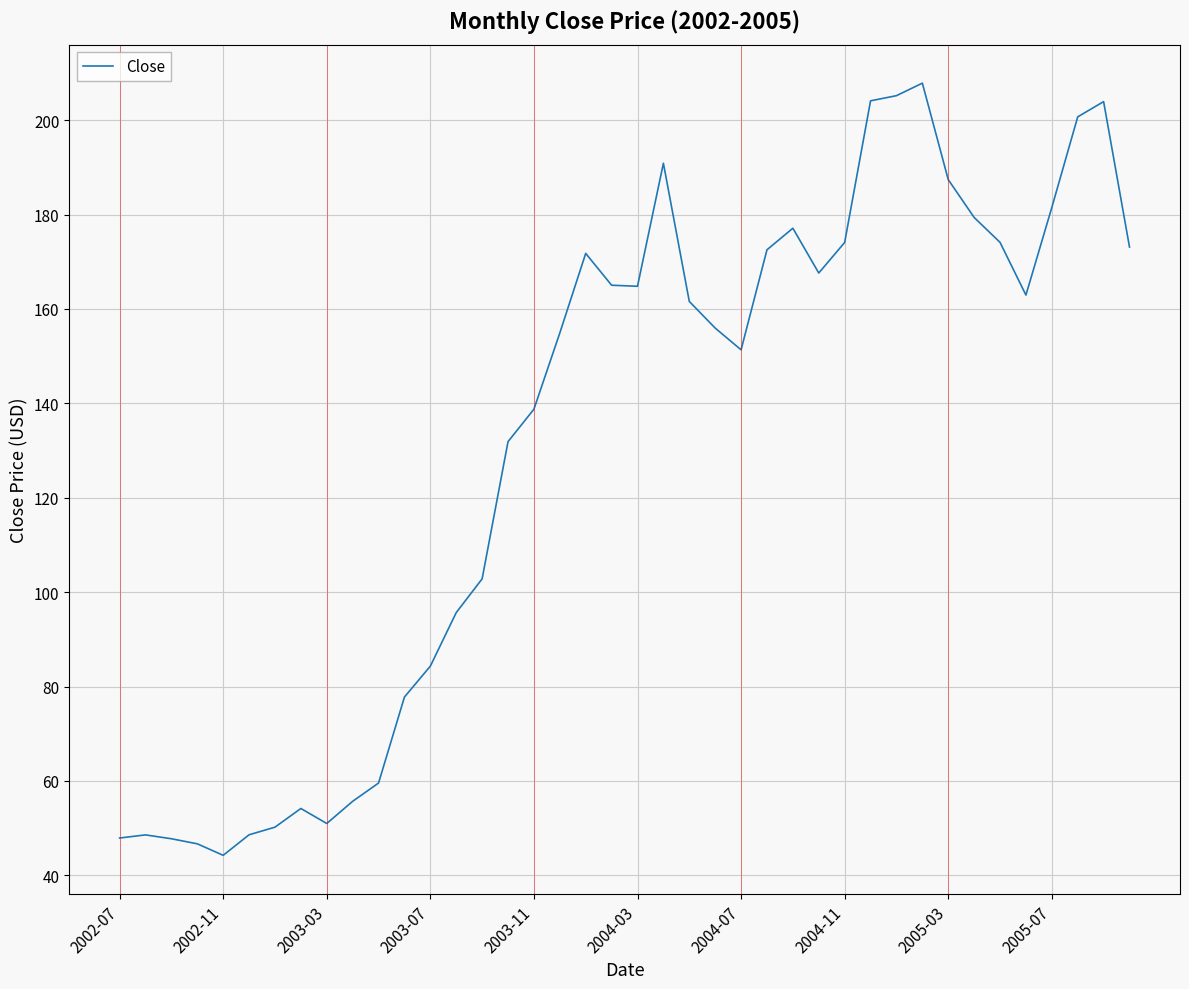

What is the minimum value shown in the chart?

44.2